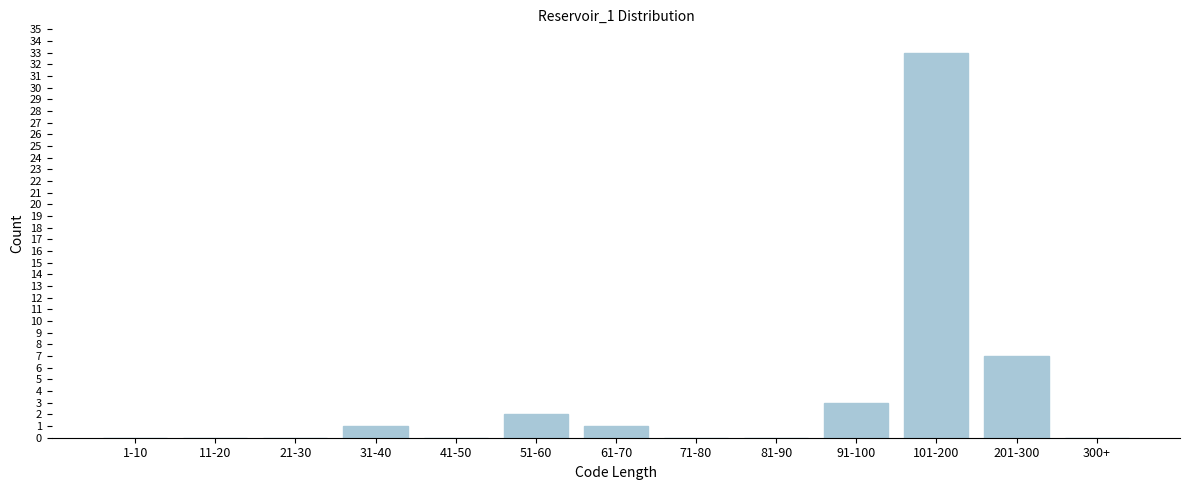

Which has a higher value, 51-60 or 91-100?

91-100